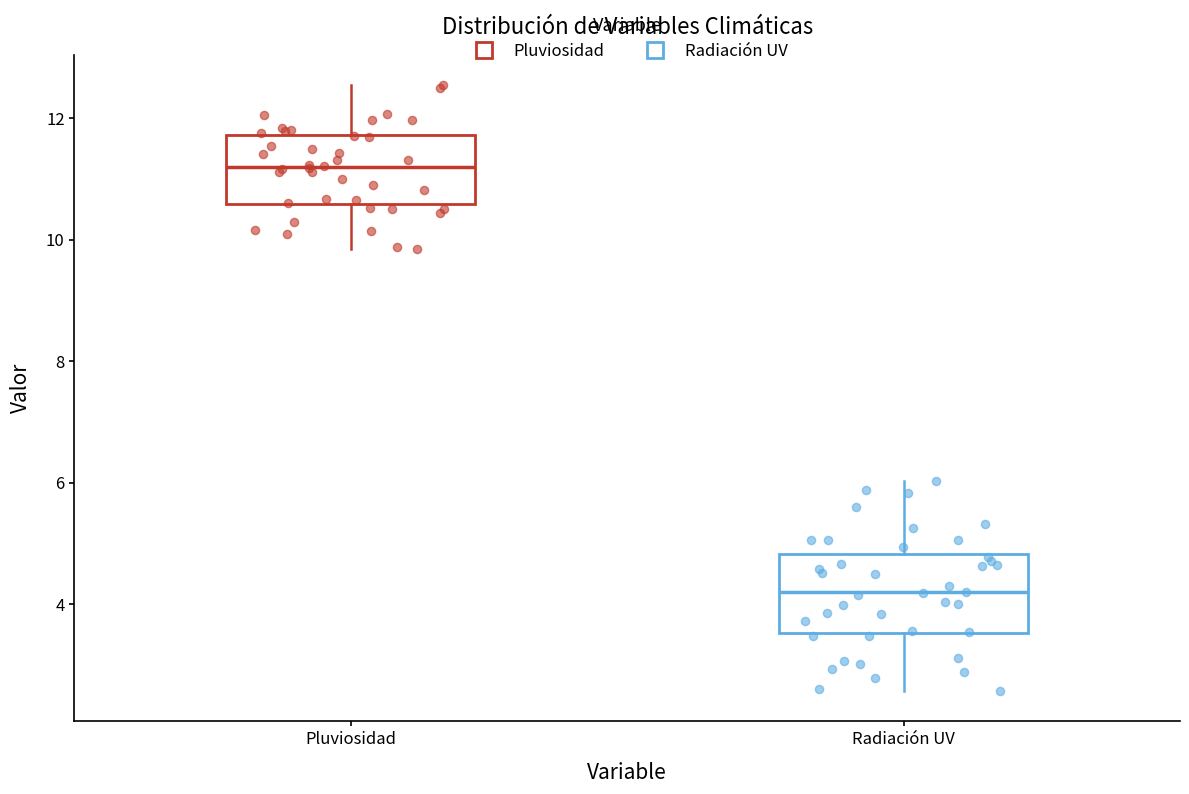

Which box's median line is the lowest?

Radiación UV